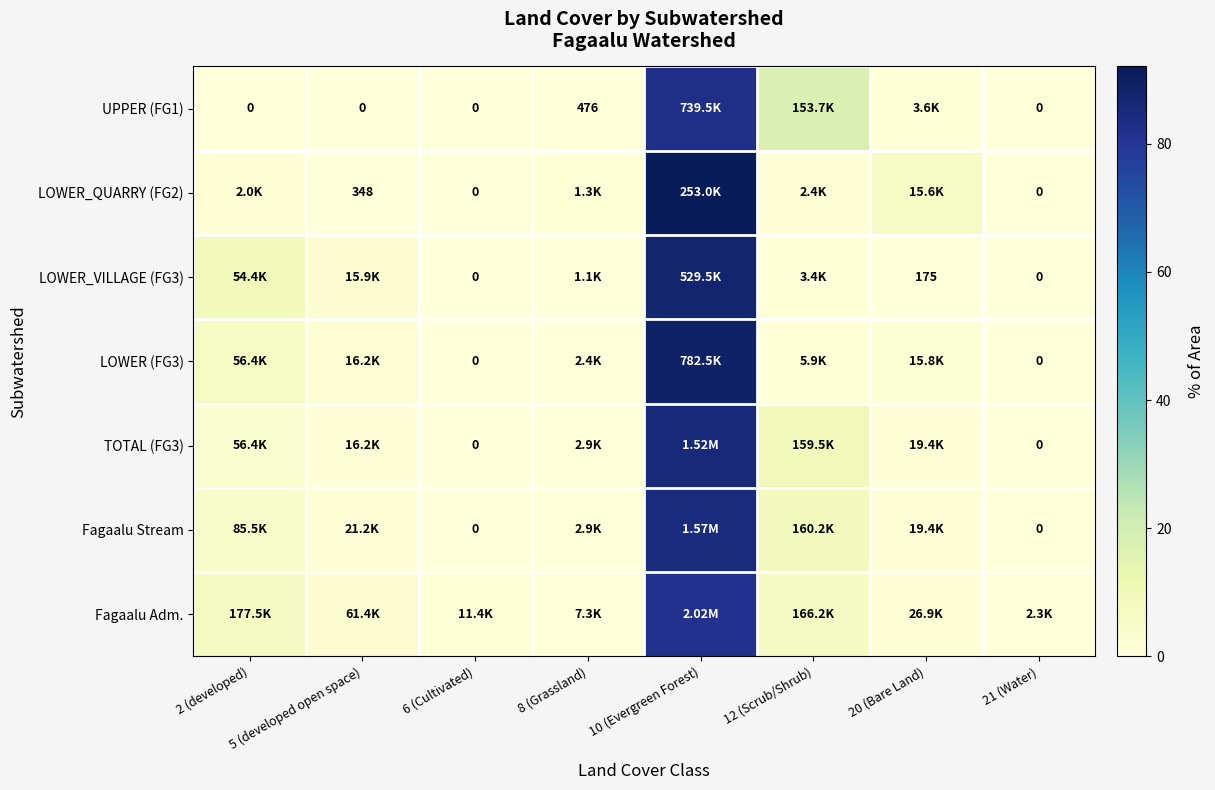

List the labels in order of LOWER (FG3) value, largest first.

10 (Evergreen Forest), 2 (developed), 5 (developed open space), 20 (Bare Land), 12 (Scrub/Shrub), 8 (Grassland), 6 (Cultivated), 21 (Water)